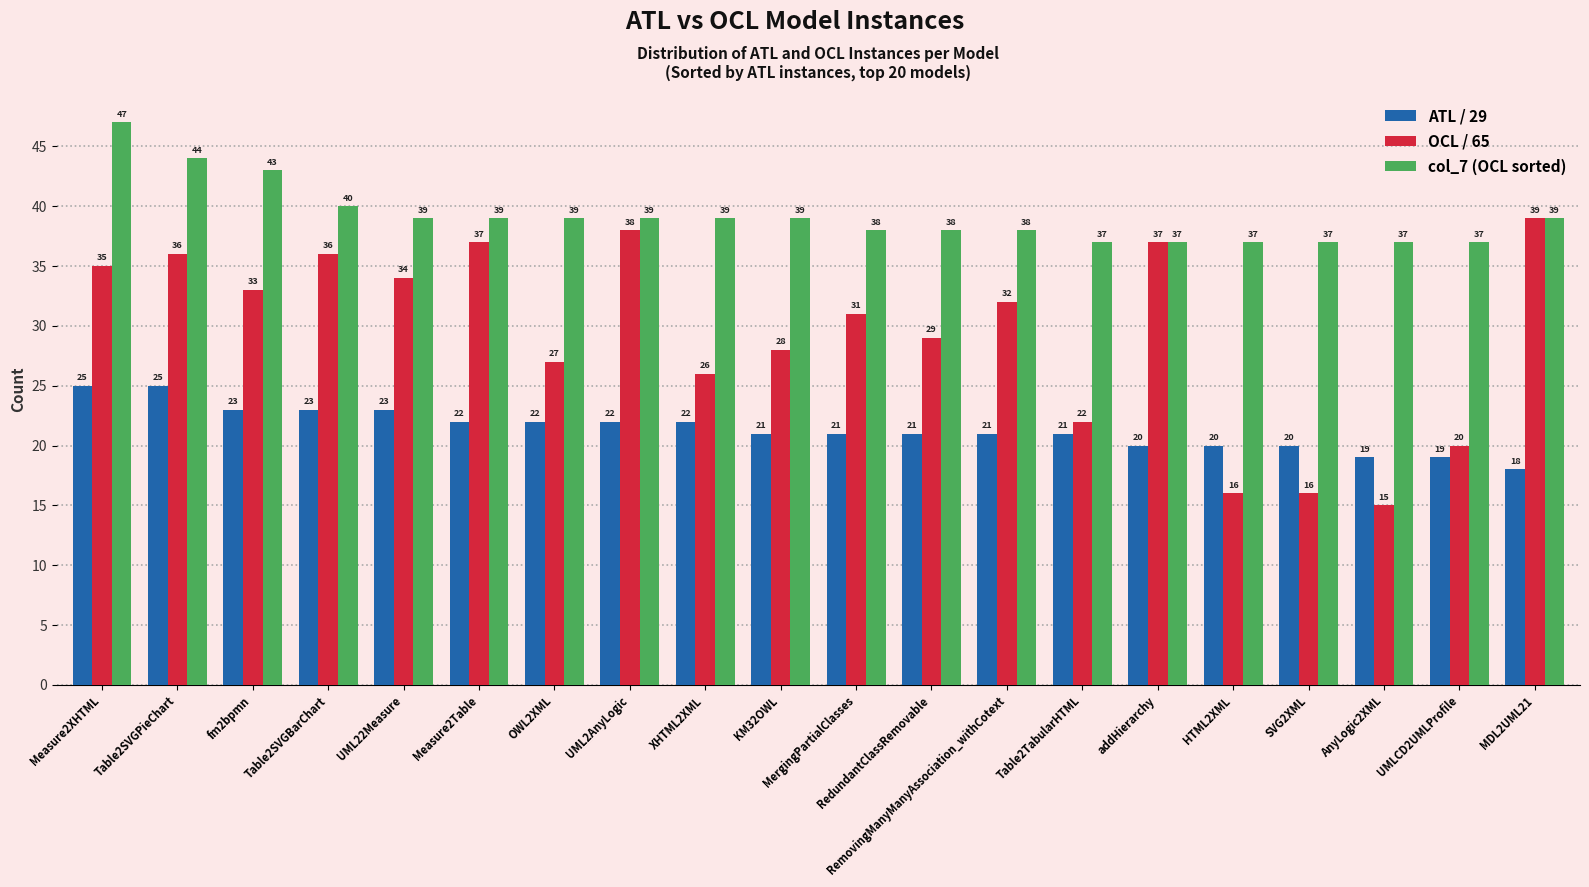

Which series has the widest spread of values?

OCL / 65